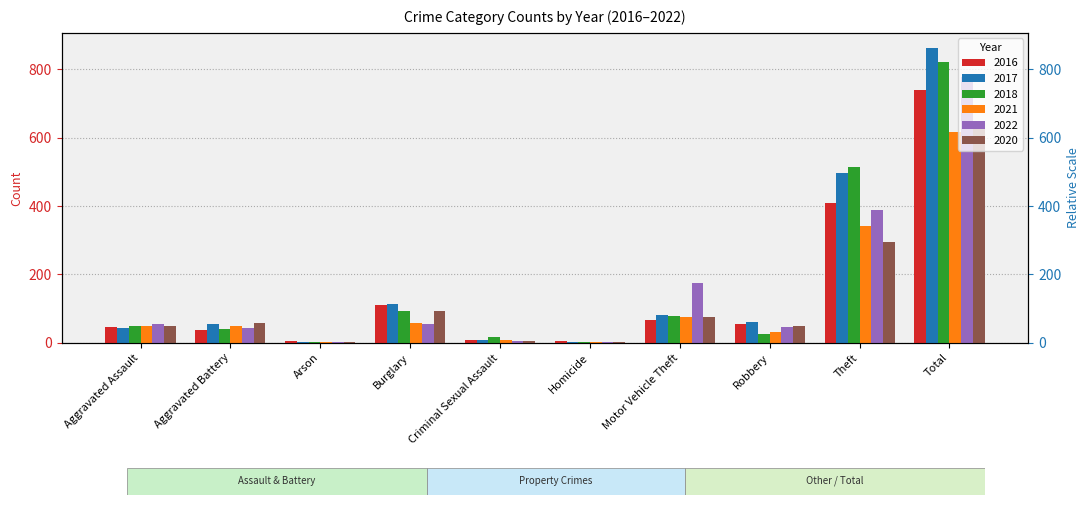

What is the value of the 2022 bar at the 9th from the left?

388